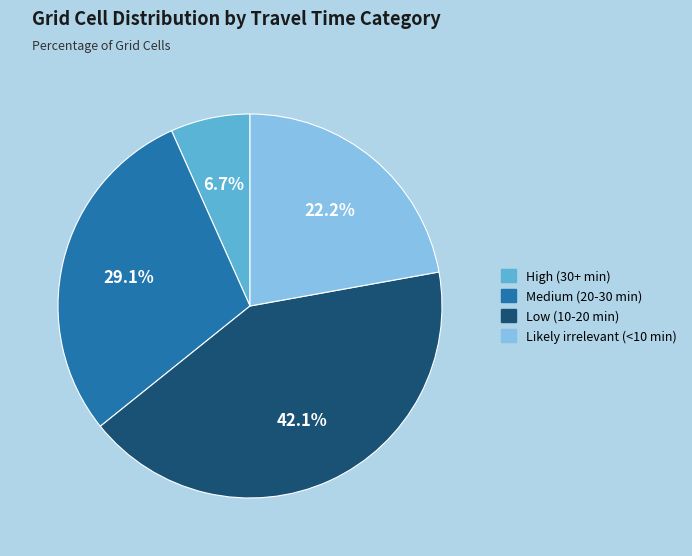

To the nearest percent, what percentage of the pie is Medium (20-30 min)?

29%